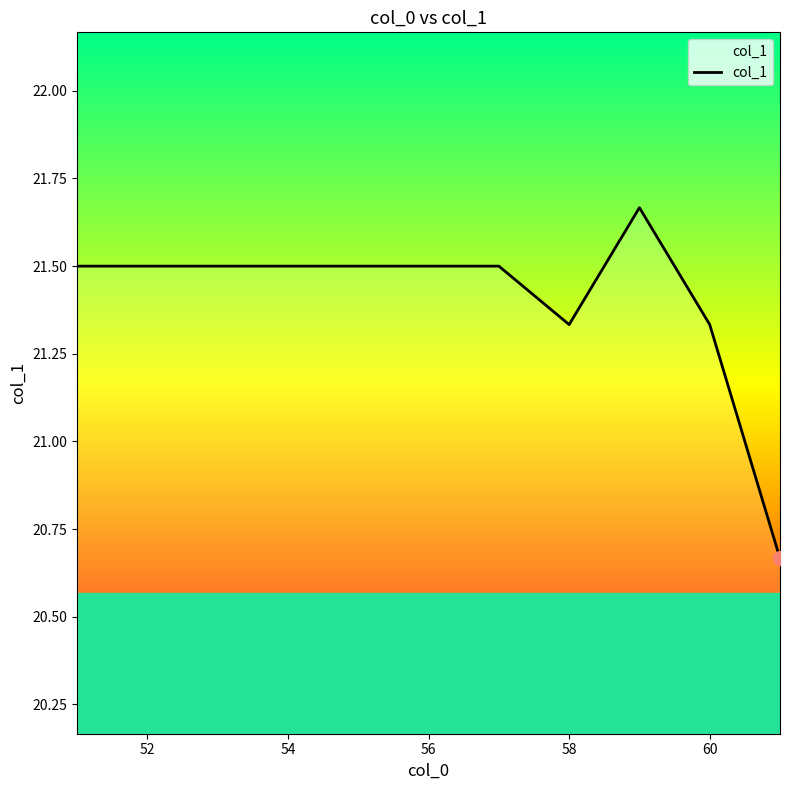

How many values are between 21 and 22?

10